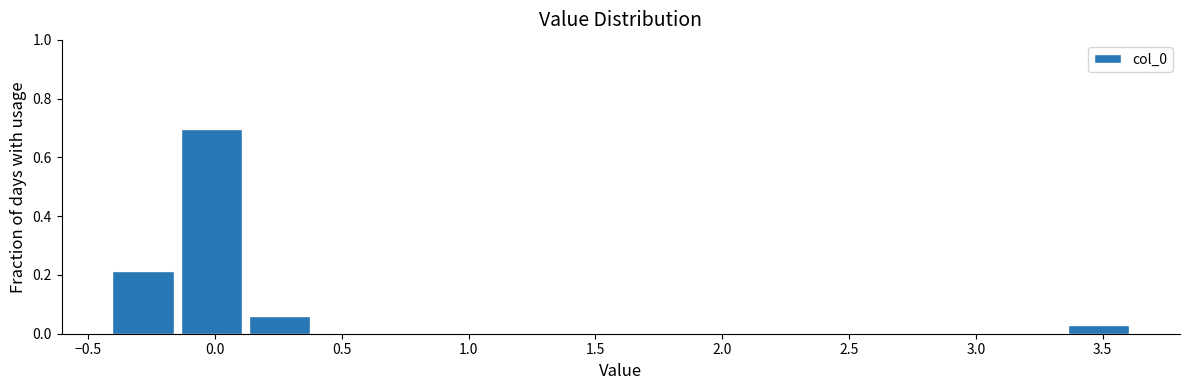

How tall is the bar that spans -0.15 to 0.10 on the x-axis? Neither the bar edges nor the heights are printed on the chart, so give them approximately, as read against the axes.

0.70